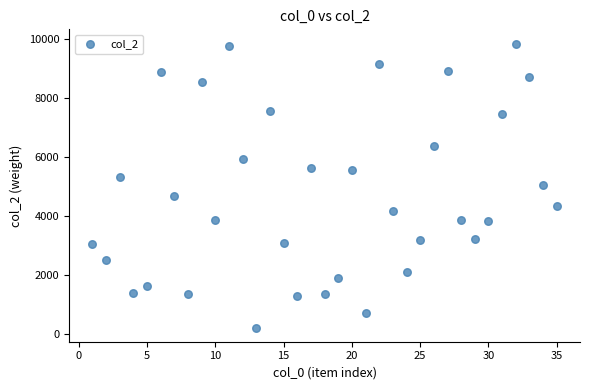

What is the range of Y values (max minus min)?

9622